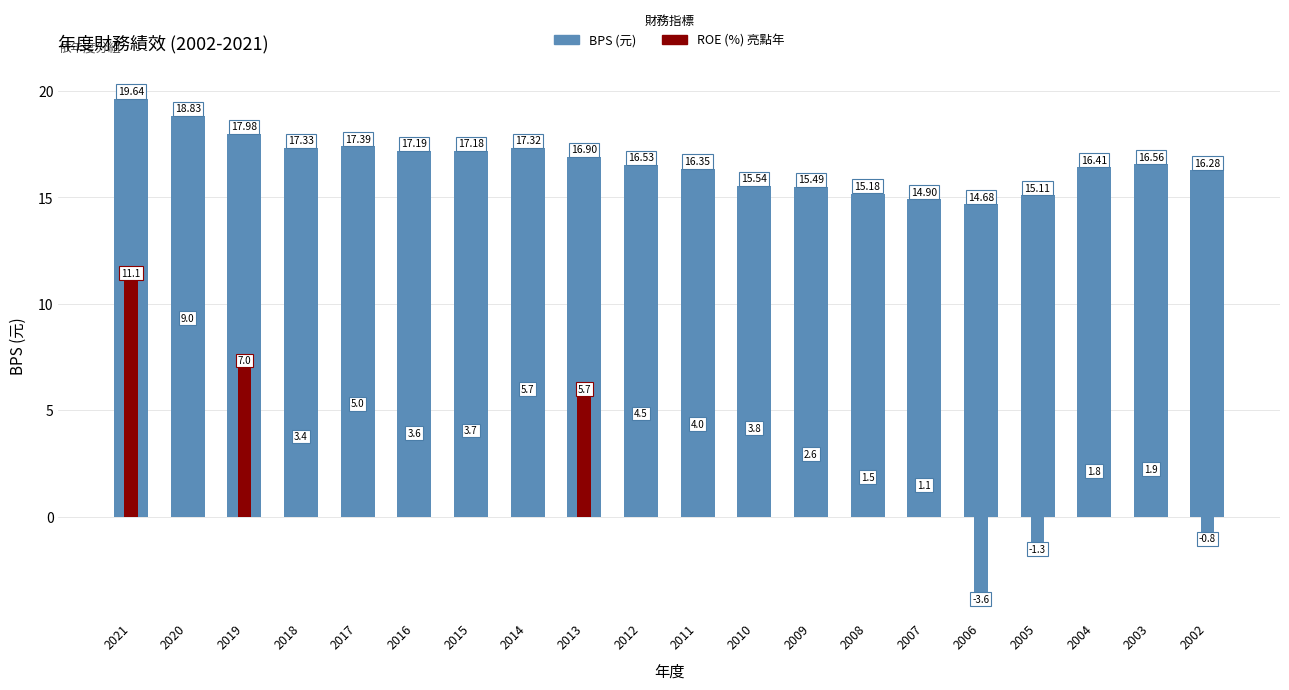

Which category has the lowest value in the ROE (%) series?

2006